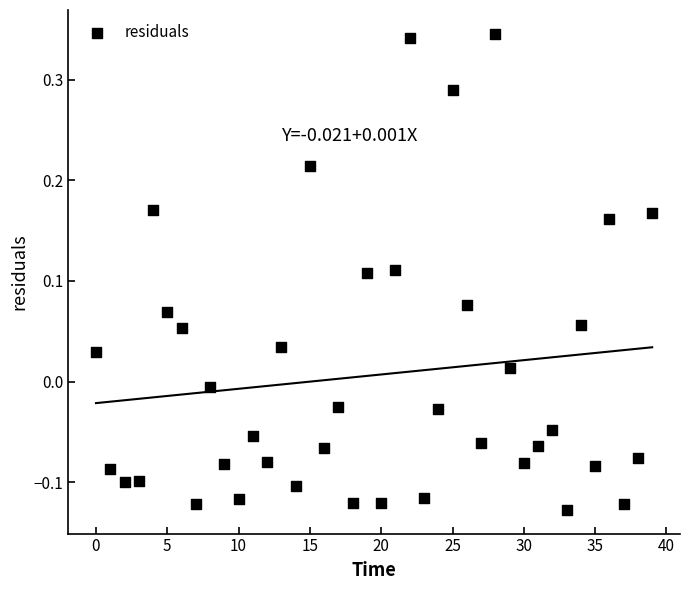

What is the range of Y values (max minus min)?

0.5